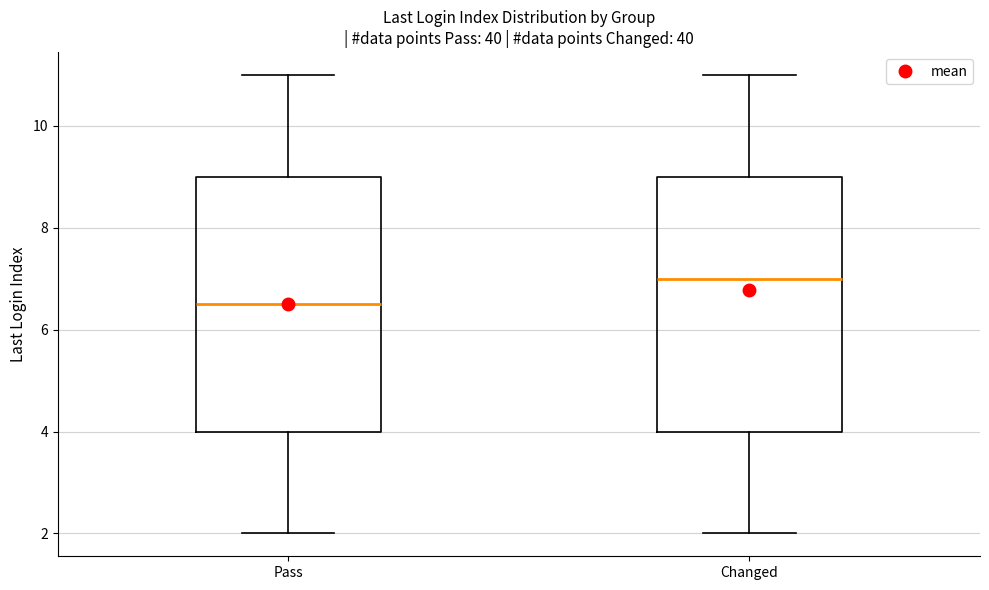

Reading left to right, transcribe this box plot: for each box, give where its median line is, the range the box spans, and where its two whiskers end, as read against the y-axis. The values are not printed on the chart, so give them approximately, as read against the axis.

Pass: median 6.6, box 4.0 to 9.0, whiskers 2.0 to 11.0
Changed: median 7.0, box 4.0 to 9.0, whiskers 2.0 to 11.0